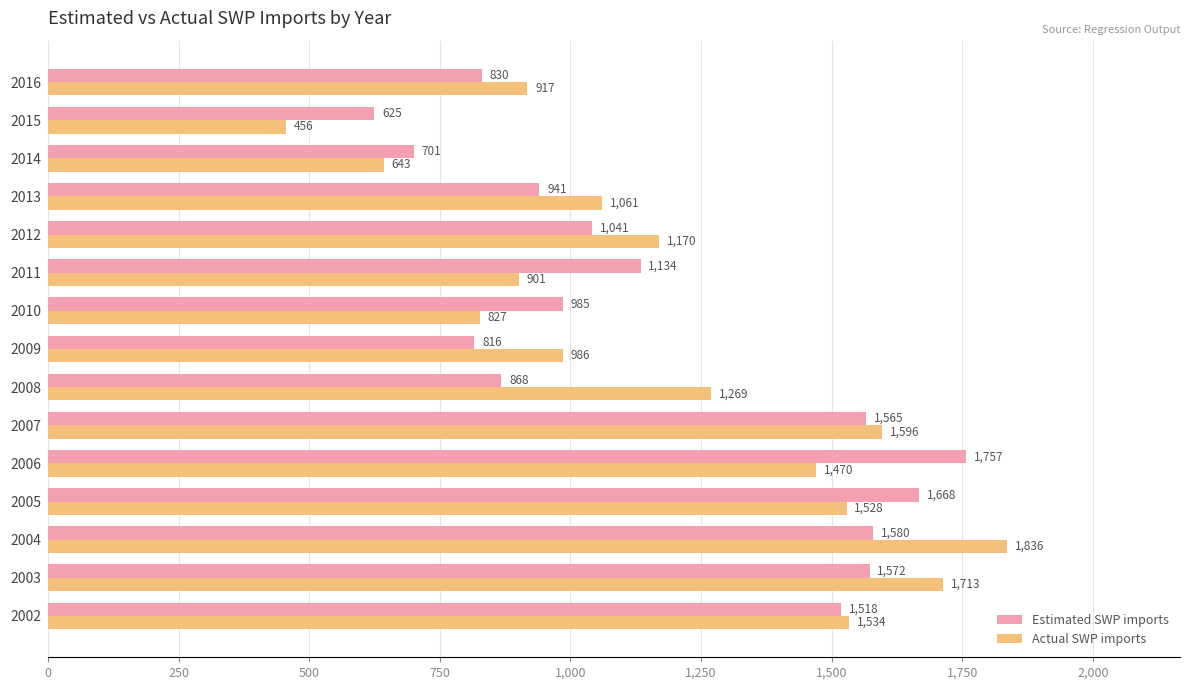

Is it true that Estimated SWP imports equals 1041.0 at 2012?

True